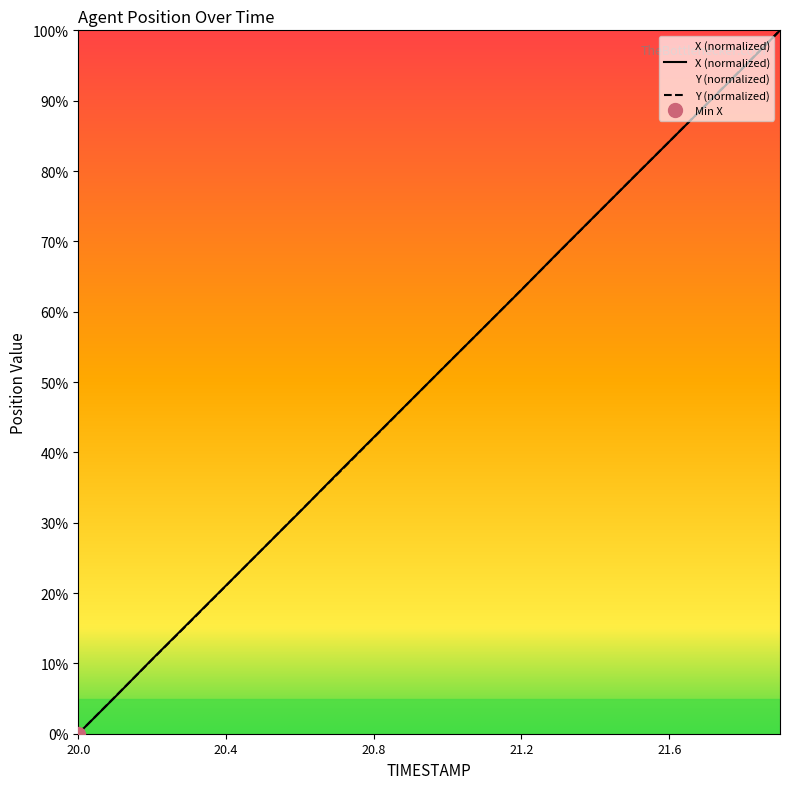

List the series in order of their peak value, highest first.

X, Y